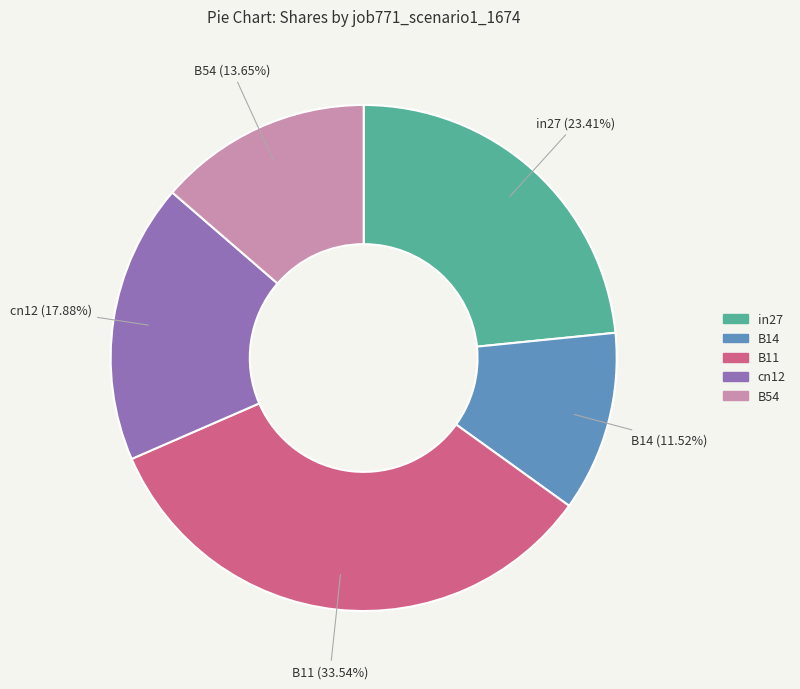

True or false: B14 accounts for 4% of the total.

False